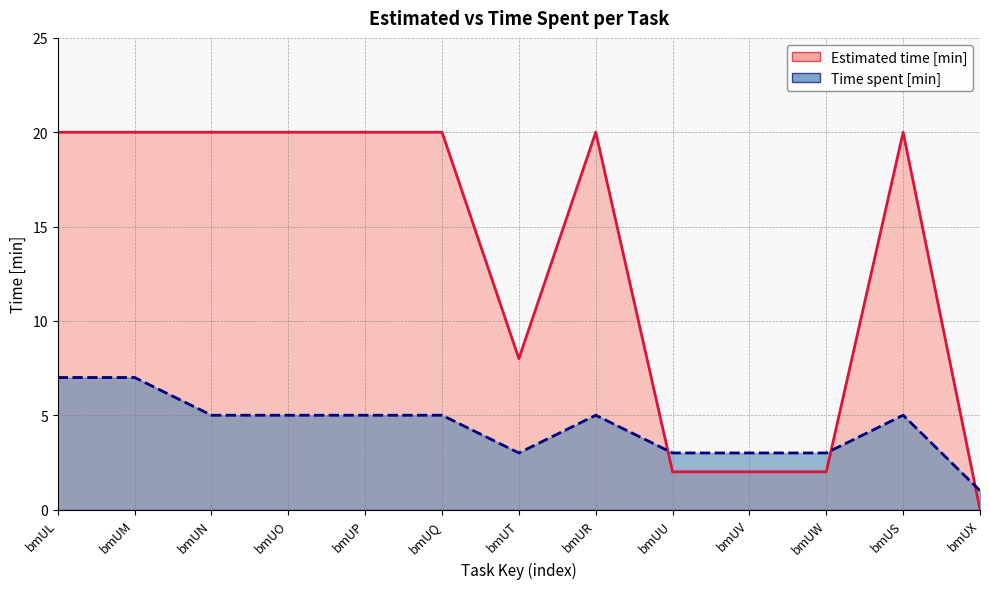

In Estimated time [min], how many points are lower than both neighbors (excluding endpoints)?

1